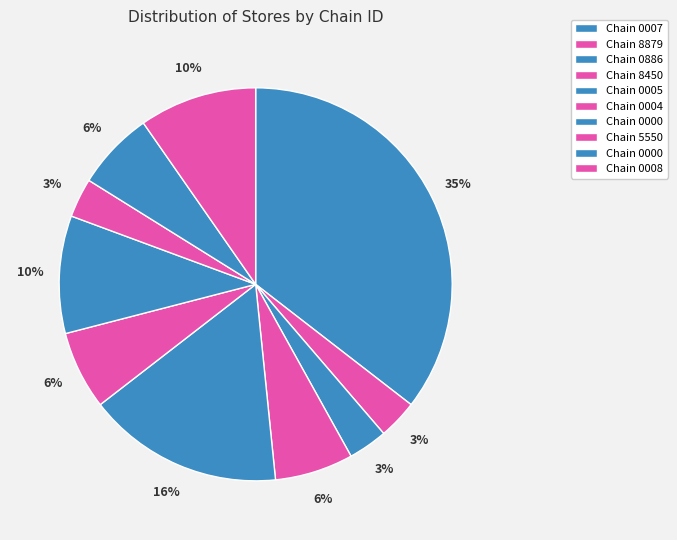

To the nearest percent, what is the average slice percentage?

10%